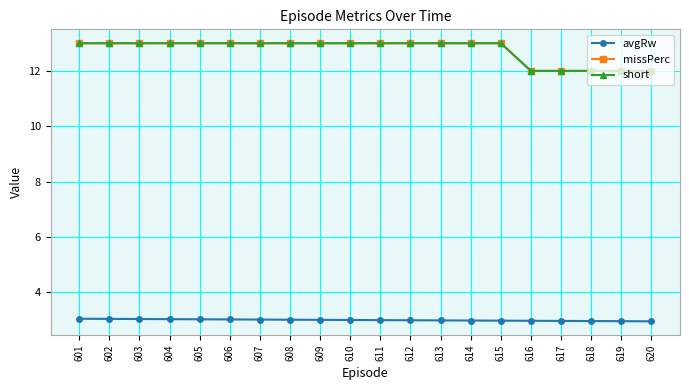

Rank the series at 619 from highest to lowest value.

missPerc, short, avgRw